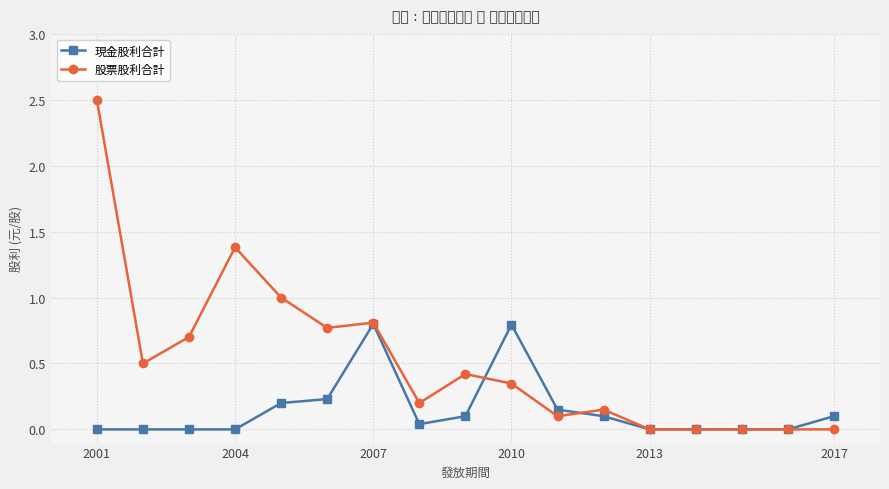

Rank the series by their average value, from highest to lowest.

股票股利合計, 現金股利合計